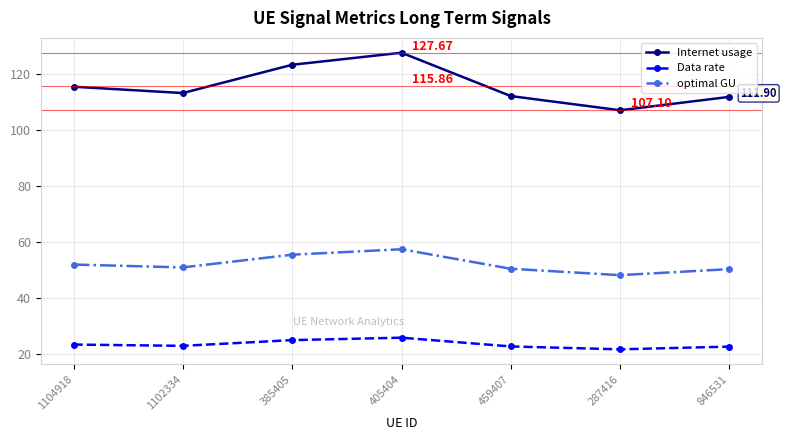

Is it true that Internet usage equals 123.4 at 385405?

True